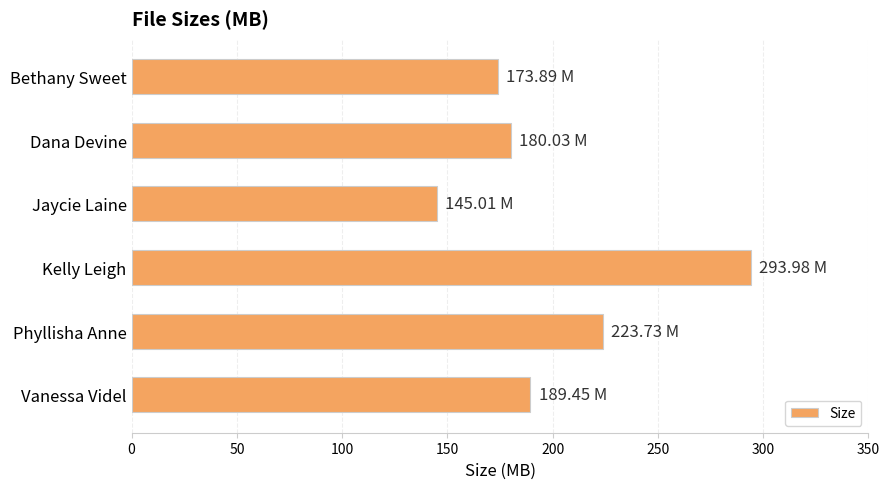

How many bars are there in total?

6